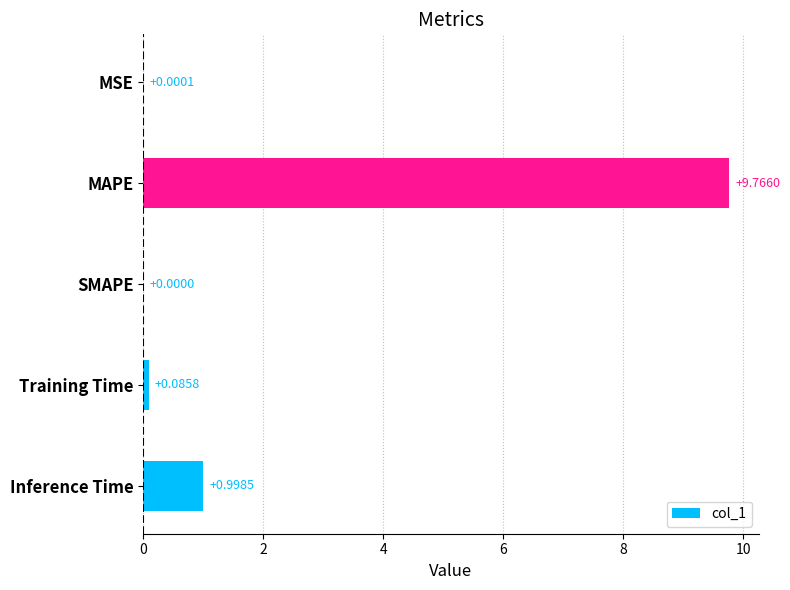

Are the bars grouped side by side (vs. stacked)?

No